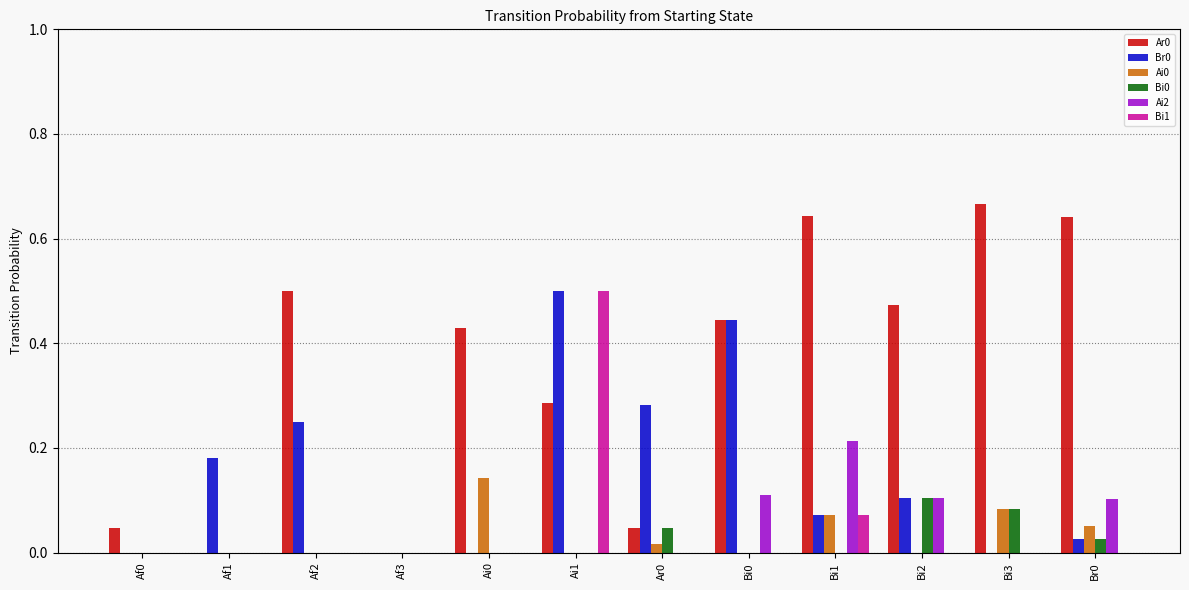

At which category is the sum across all series the highest?

Ai1